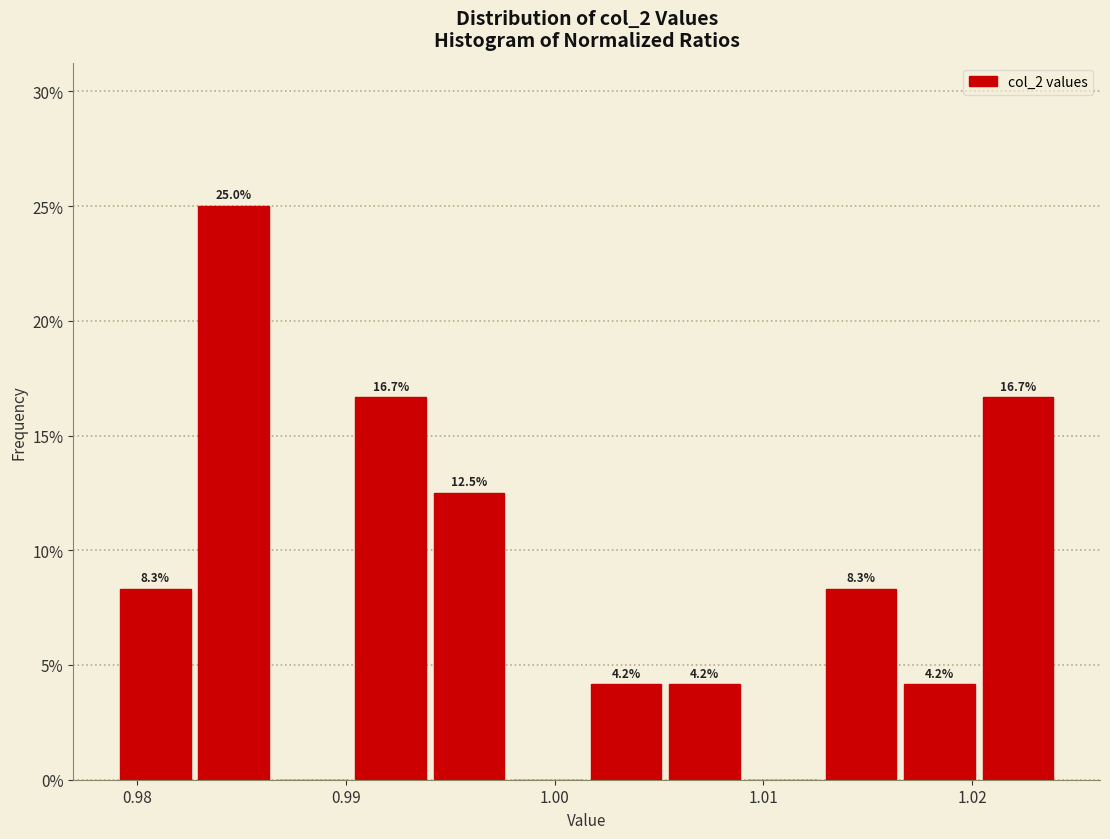

Around what value on the x-axis is the tallest bar? Give the approximate position of its centre, as read against the axis.

0.985